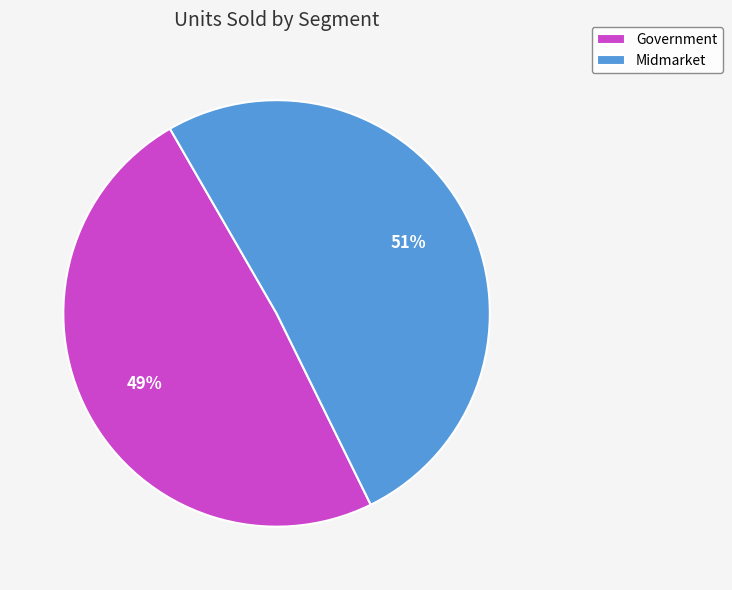

How many slices are in this pie chart?

2